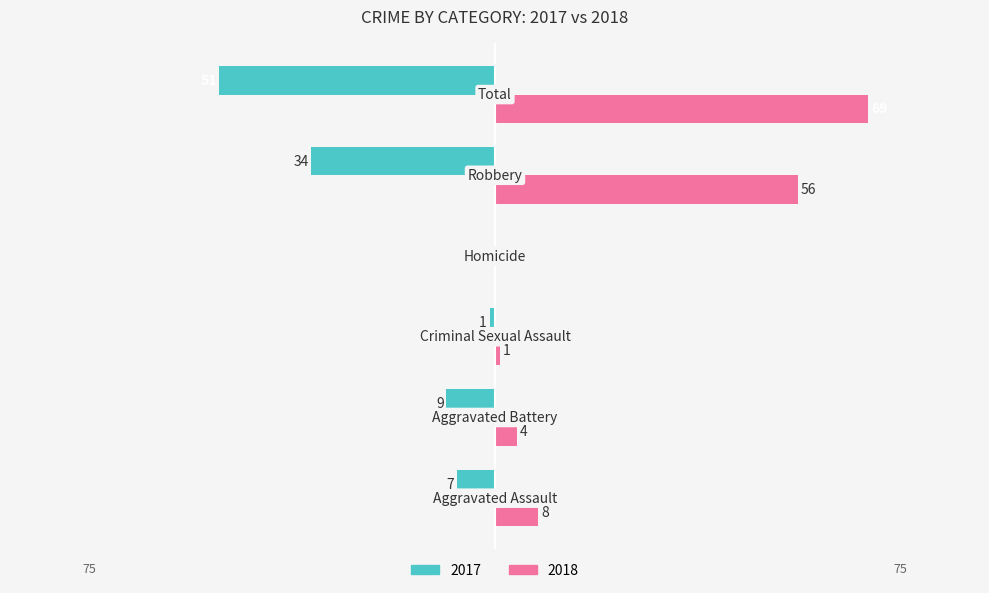

What is the greatest value displayed?

69